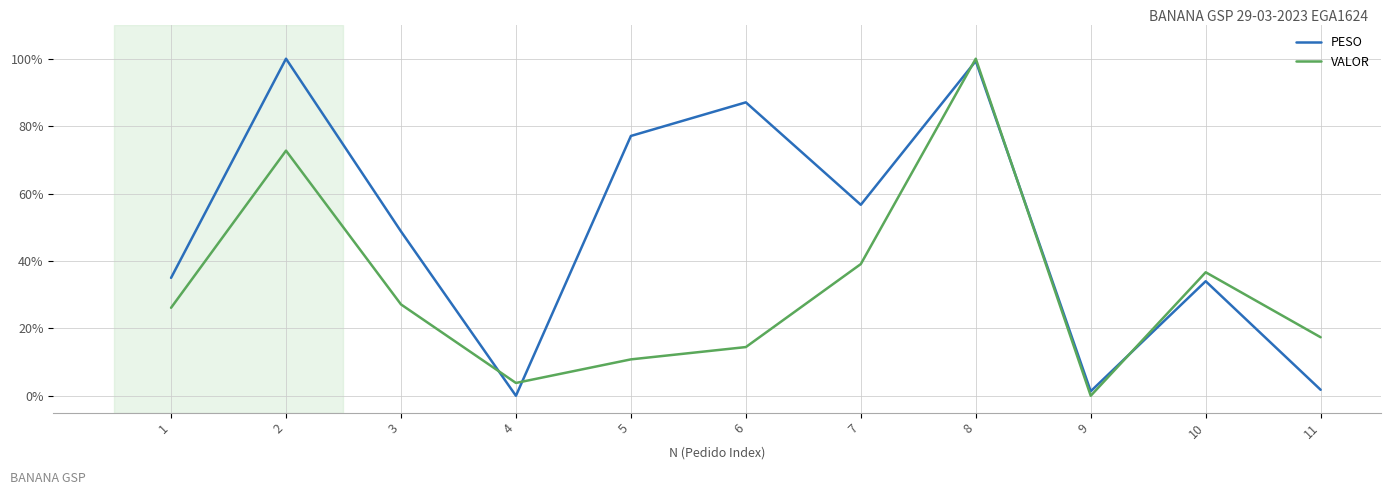

How many values in PESO are above zero?

10